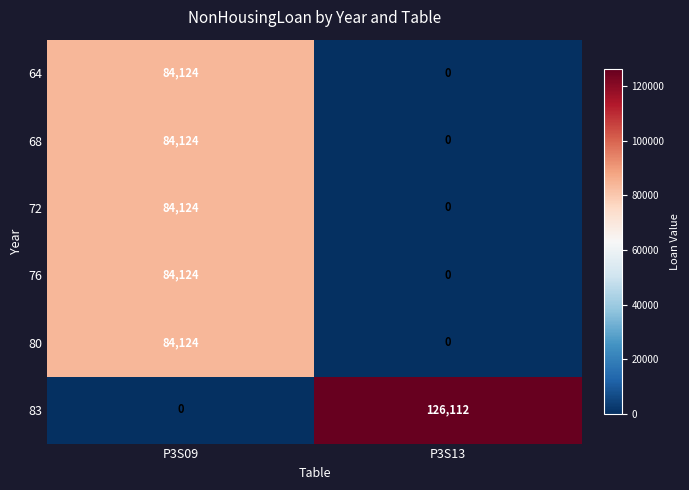

The 72 series shows 33776 at P3S13. True or false?

False